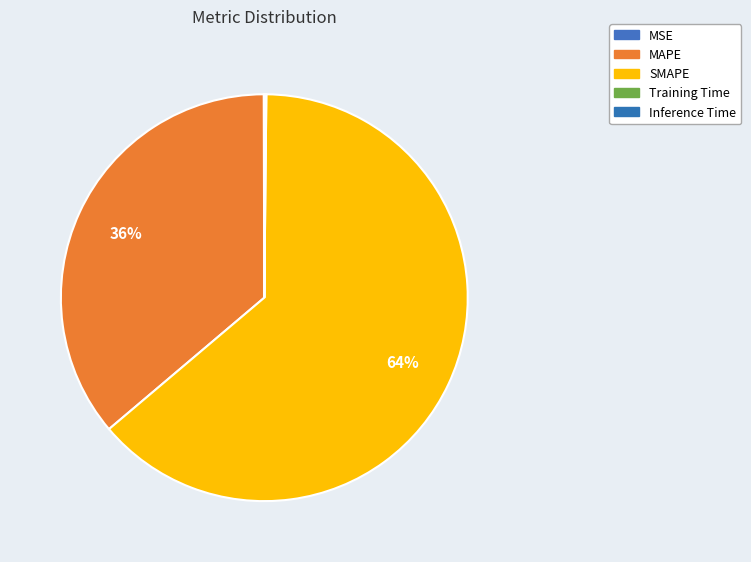

Is it true that MAPE is 36% of the pie?

True